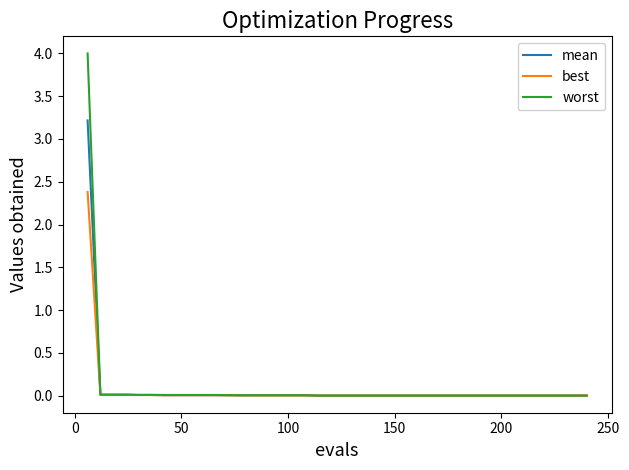

Rank the series by their maximum value, from highest to lowest.

worst, mean, best